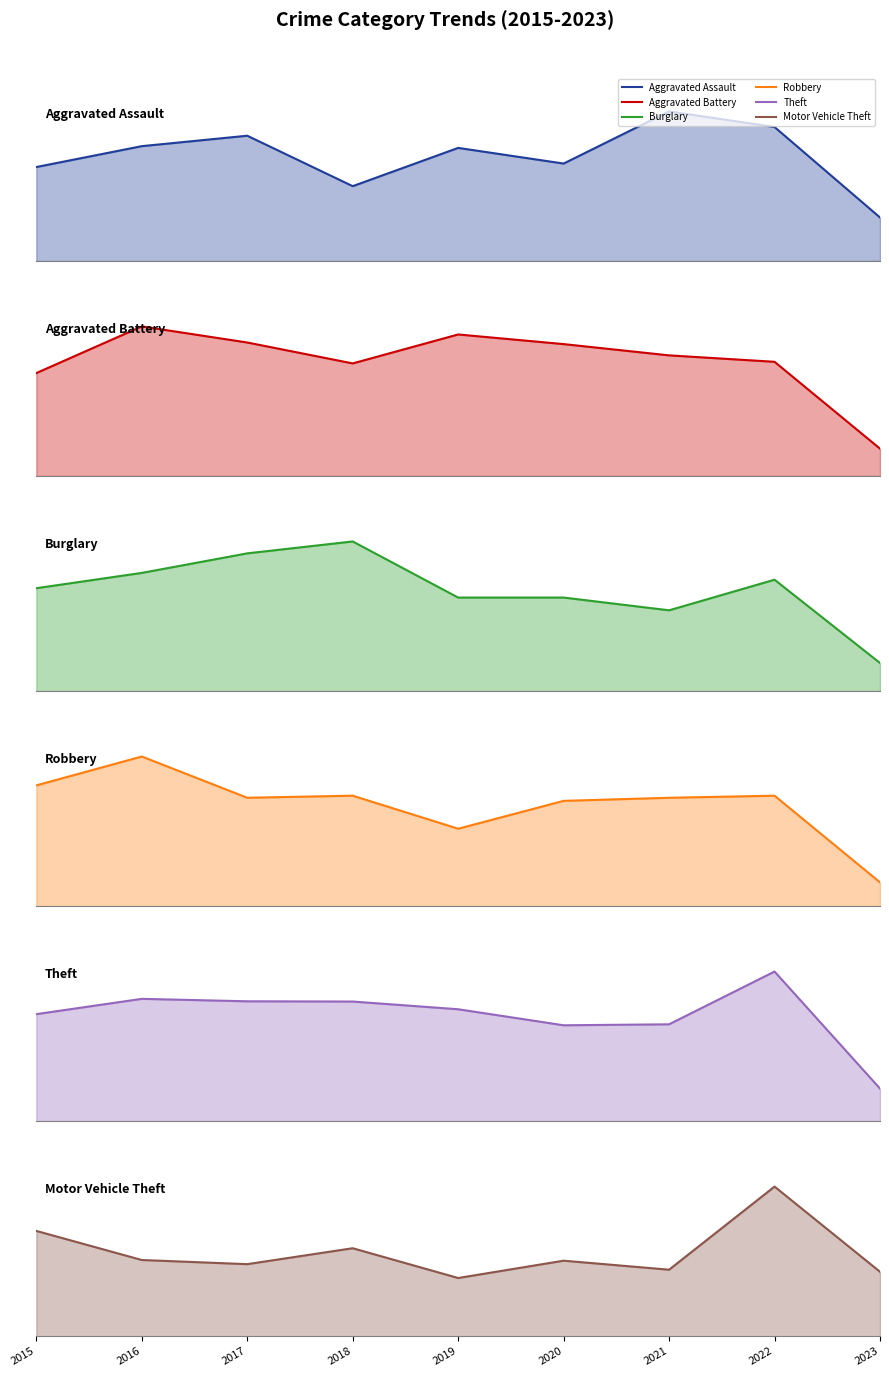

After their last crossing, which series has the higher values: Burglary or Motor Vehicle Theft?

Motor Vehicle Theft